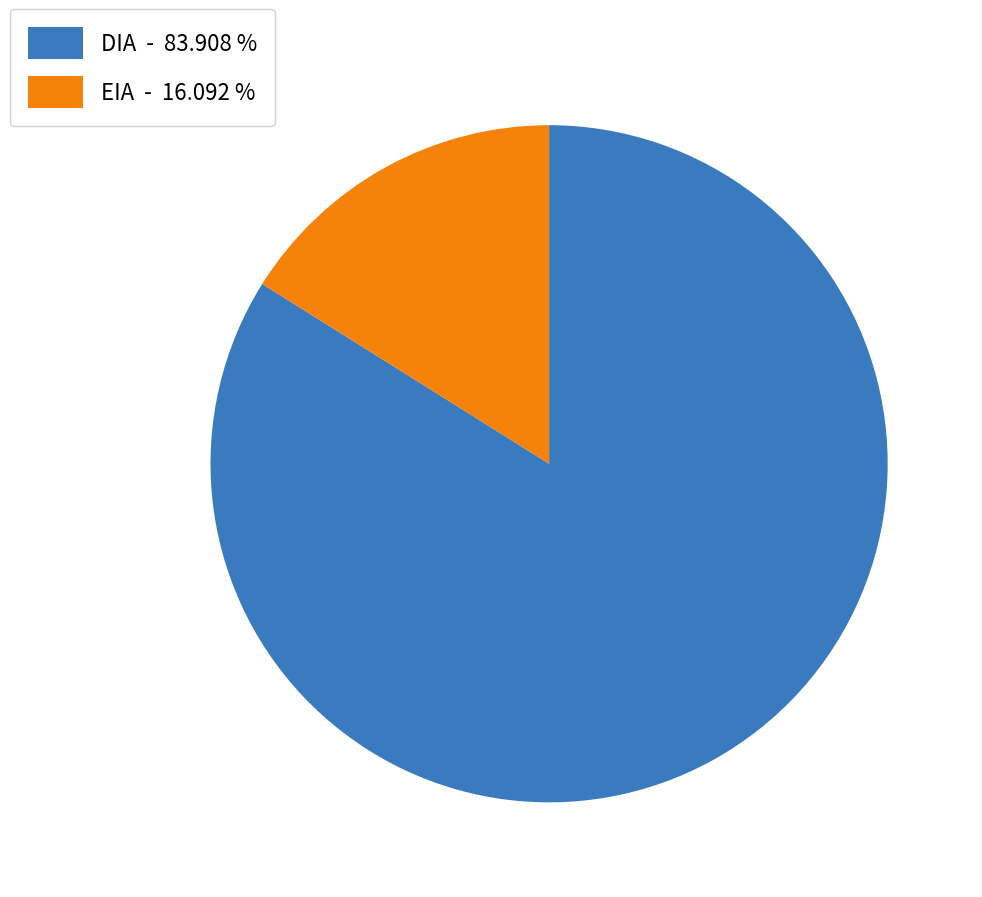

Is EIA - 16.092 % the majority of the pie?

No